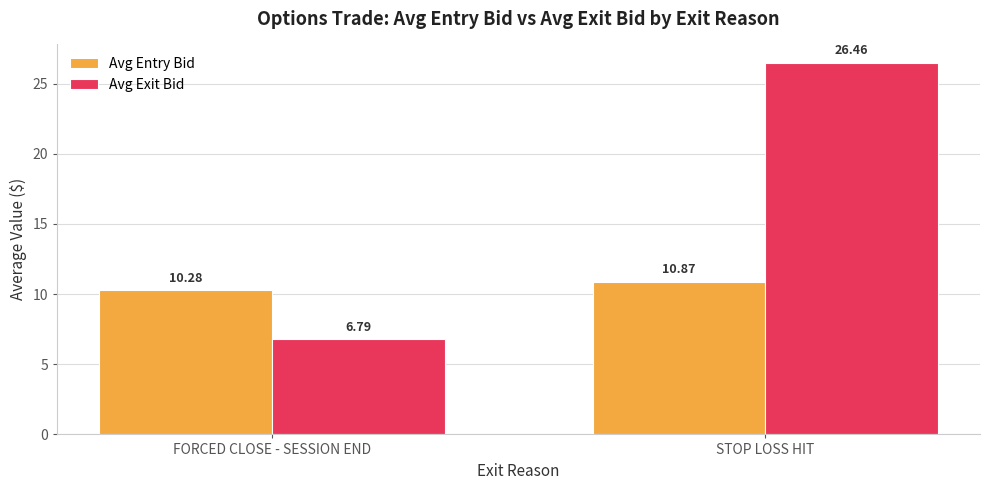

True or false: Avg Exit Bid has a value of 6.8 at FORCED CLOSE - SESSION END.

True